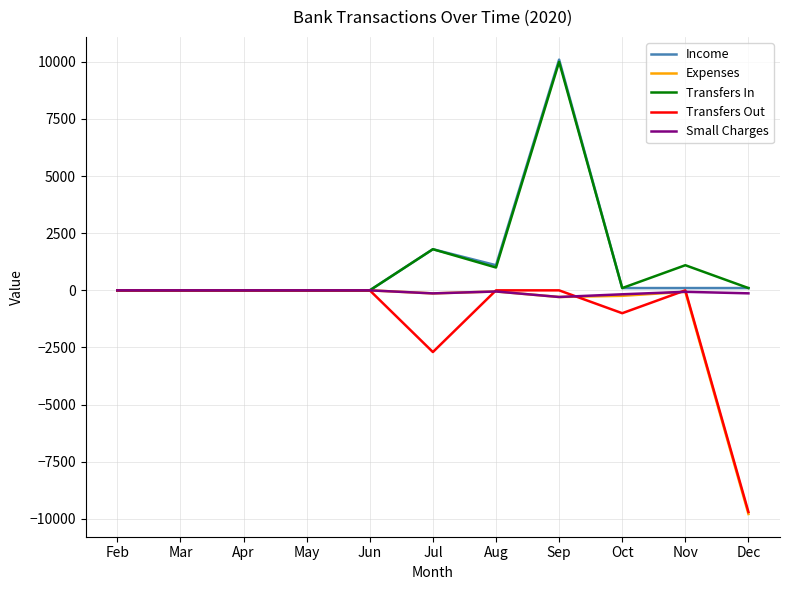

At which category is the sum across all series the highest?

Sep